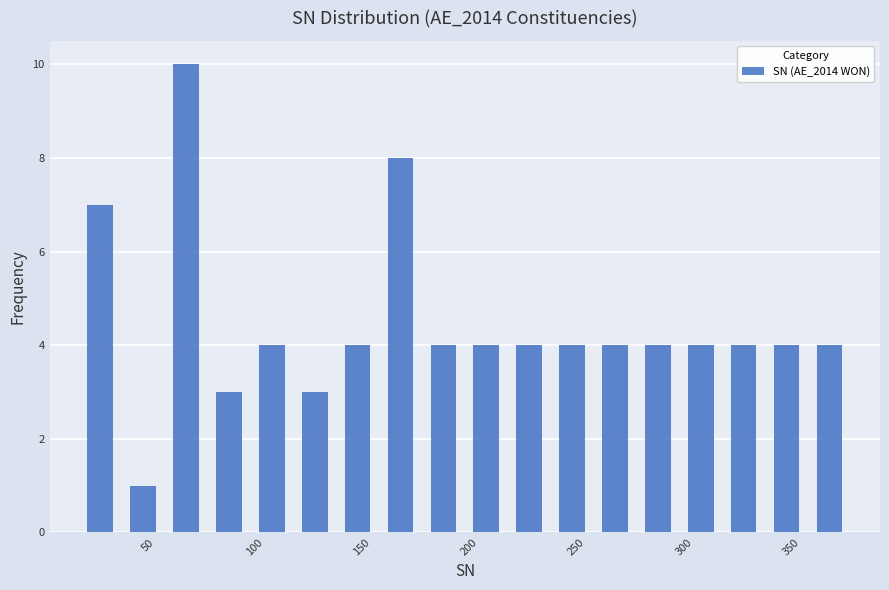

Reading left to right, transcribe this chart: for each bar, give the range it covers on the x-axis and its height. Neither the bar edges nor the heights are printed on the chart, so give them approximately, as read against the axes.

18 to 38: 7
38 to 58: 1
58 to 78: 10
78 to 98: 3
98 to 118: 4
118 to 138: 3
138 to 158: 4
158 to 178: 8
178 to 198: 4
198 to 218: 4
218 to 238: 4
238 to 258: 4
258 to 278: 4
278 to 298: 4
298 to 318: 4
318 to 338: 4
338 to 358: 4
358 to 378: 4